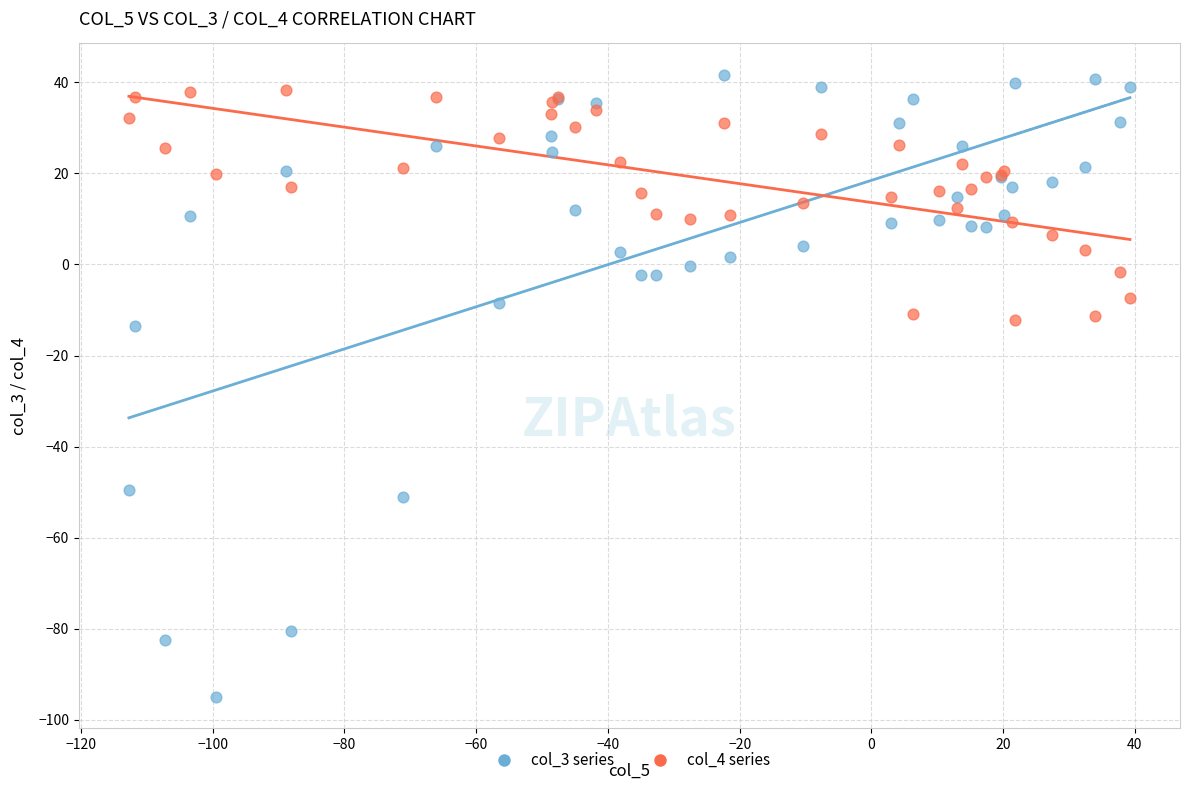

Which series has the widest spread of Y values?

col_3 series